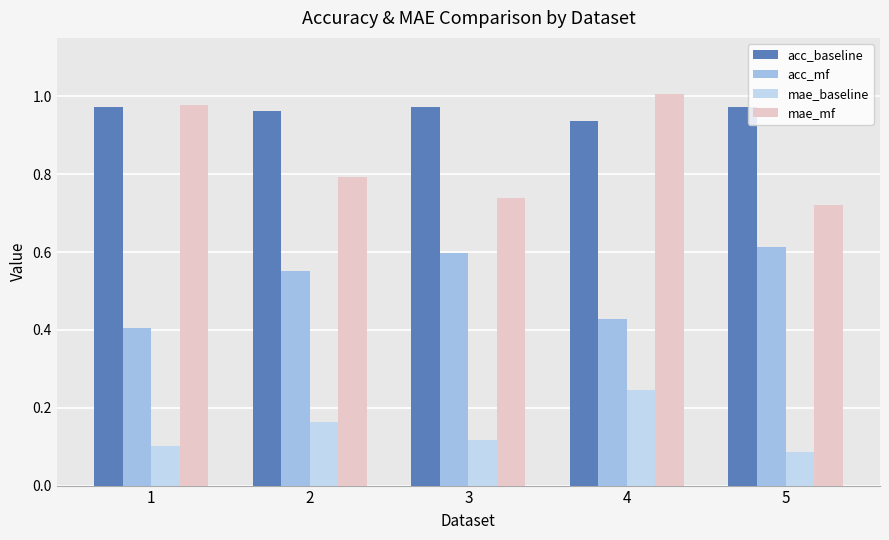

Rank the series at 5 from highest to lowest value.

acc_baseline, mae_mf, acc_mf, mae_baseline